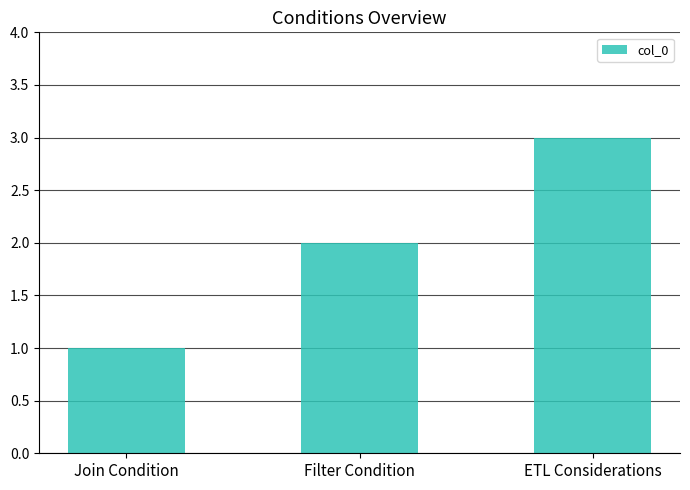

Does the chart contain any negative values?

No